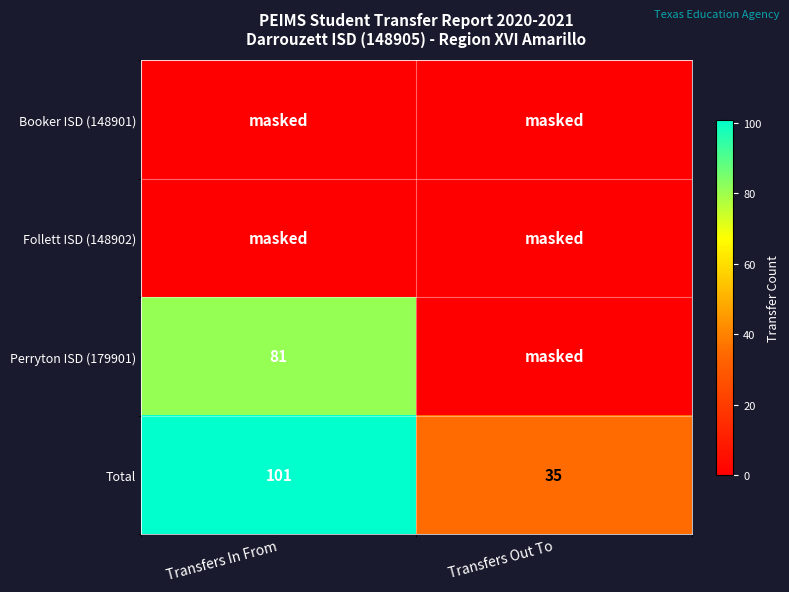

At how many categories does at least one series exceed 80?

1